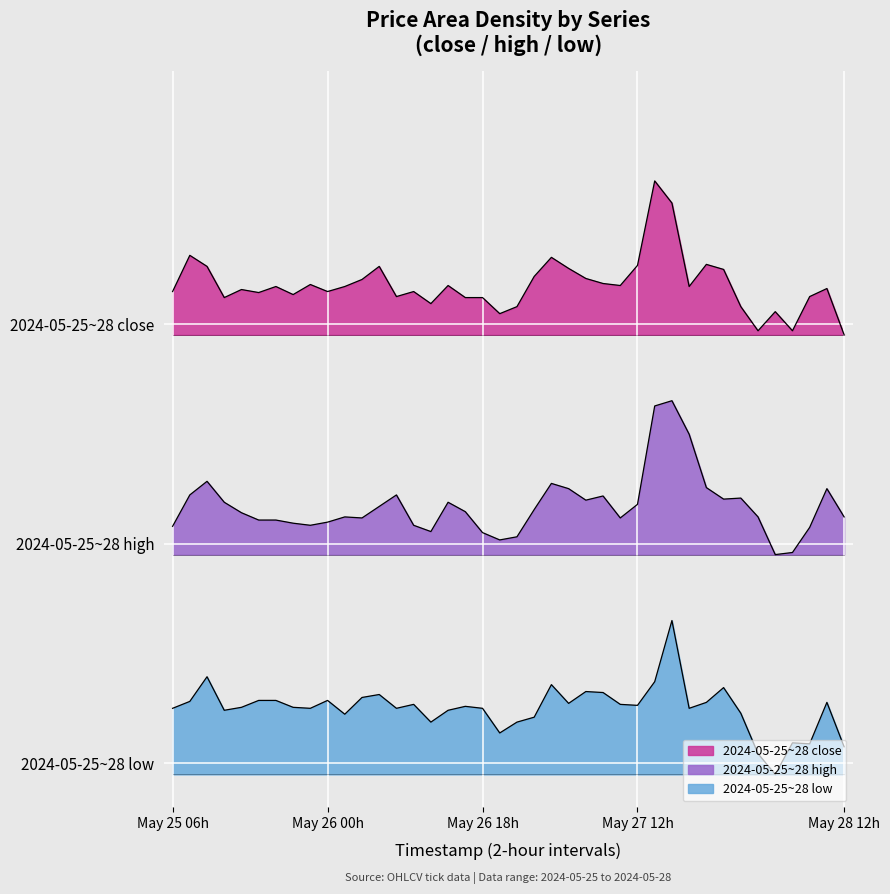

At which category does high reach its first local peak?

2024-05-25 10:00